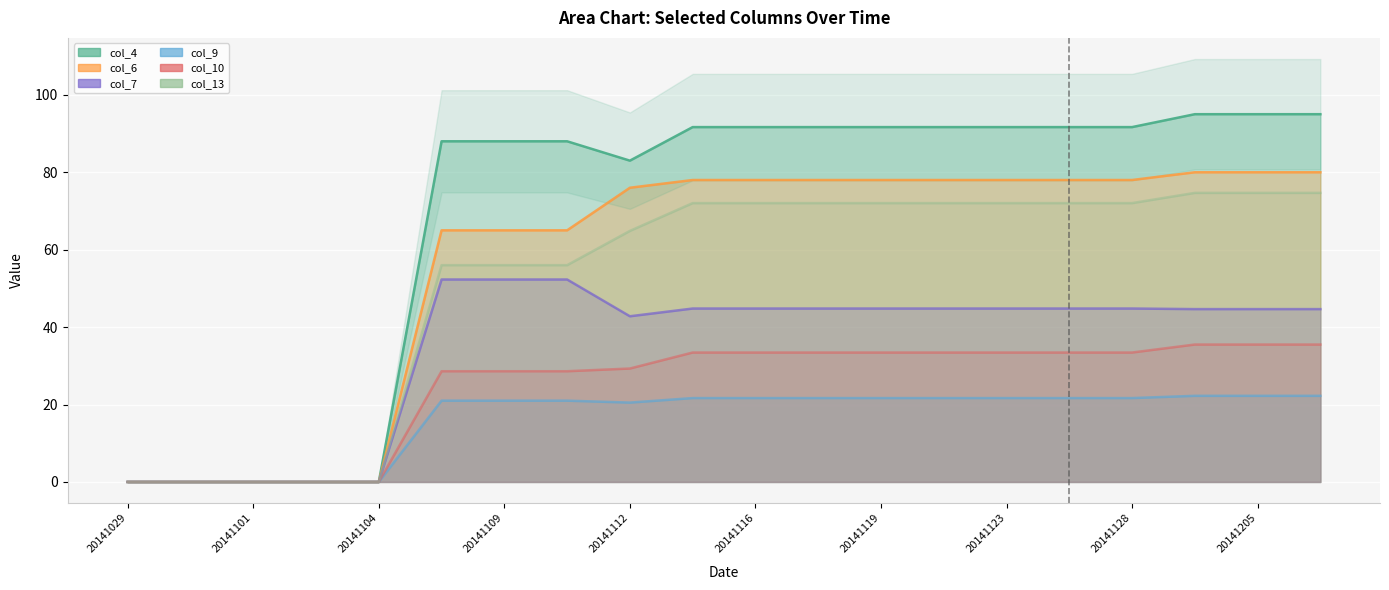

True or false: col_9 and col_4 intersect in this chart.

False